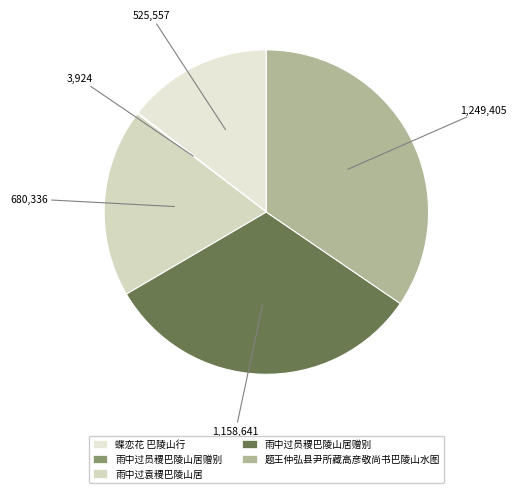

Rank the categories by value from lowest to highest.

雨中过员稷巴陵山居赠别, 蝶恋花 巴陵山行, 雨中过袁稷巴陵山居, 雨中过员稷巴陵山居赠别, 题王仲弘县尹所藏高彦敬尚书巴陵山水图